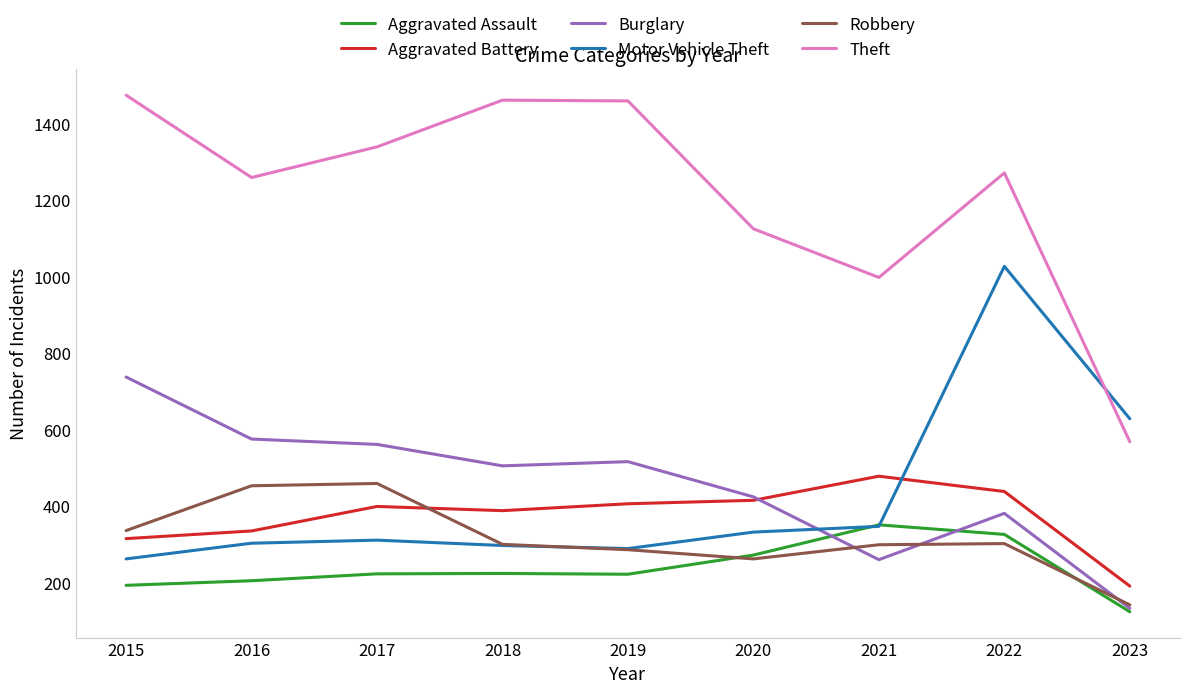

Is the value of Aggravated Assault at 2019 greater than the value of Motor Vehicle Theft at 2022?

No